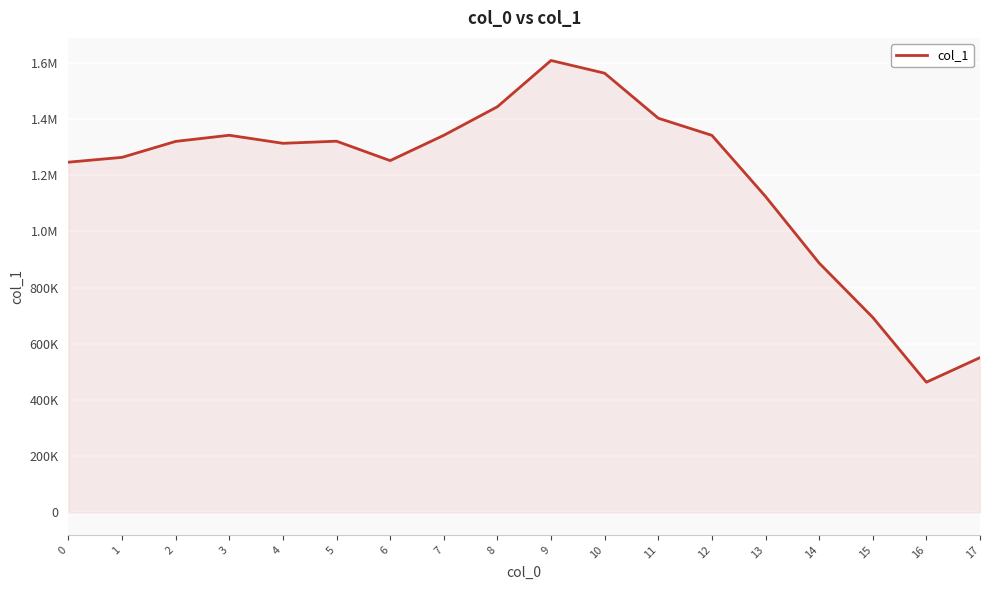

Reading right to left, list all the values displayed in this chart.

17=550545	16=463115	15=693803	14=887289	13=1124186	12=1341721	11=1402758	10=1562947	9=1608181	8=1443521	7=1341852	6=1251772	5=1320927	4=1313373	3=1342024	2=1320145	1=1263363	0=1246215